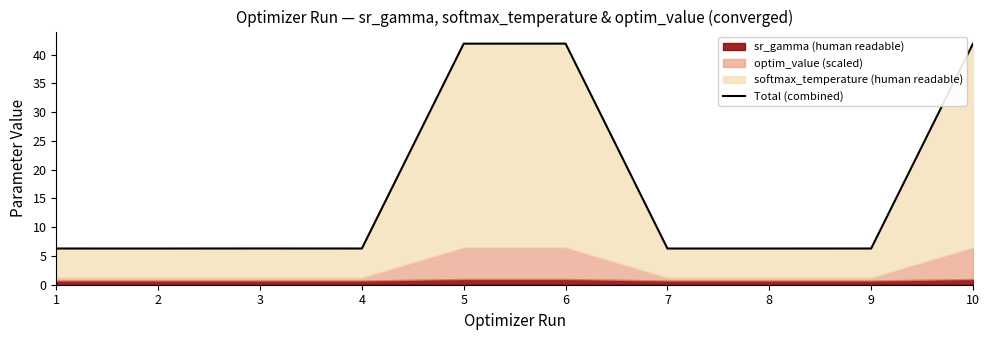

At which category does the data reach its first local valley?

2